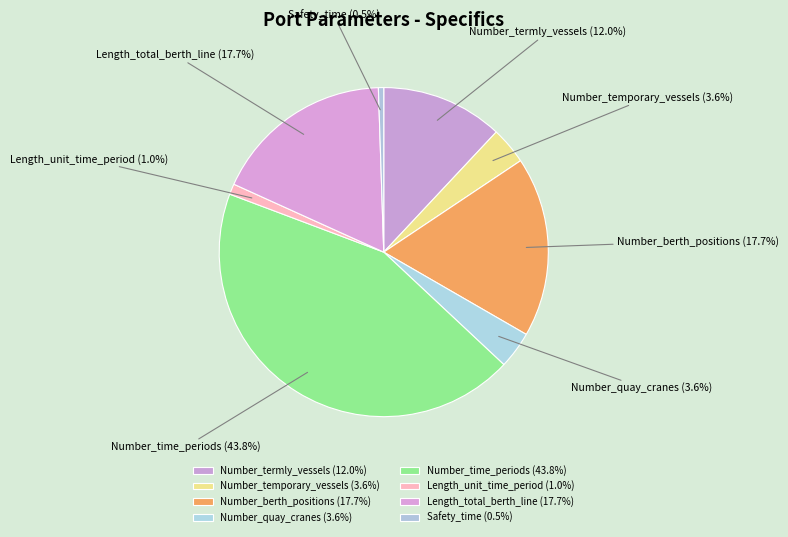

Is there a majority slice in this chart?

No